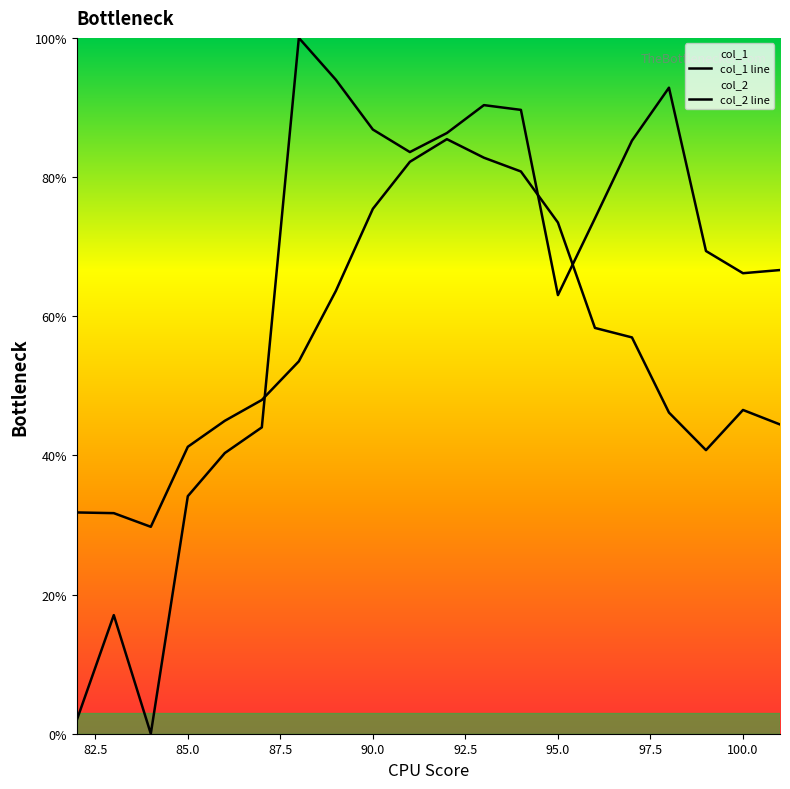

How many lines are shown in the chart?

2